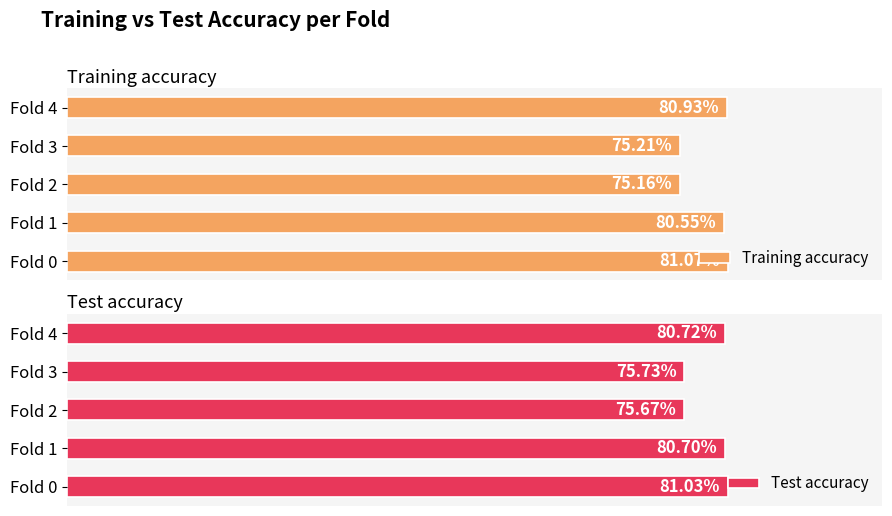

Which has a higher value, Fold 2 or Fold 4?

Fold 4